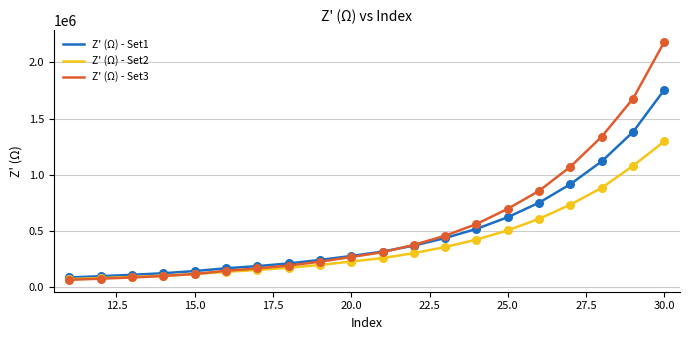

What are all the series names shown in the legend?

Z' (Ω) - Set1, Z' (Ω) - Set2, Z' (Ω) - Set3